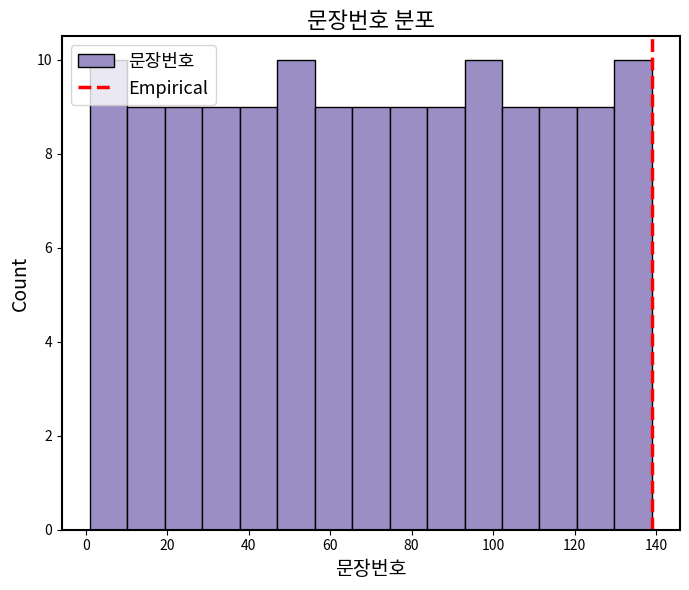

Reading left to right, transcribe this chart: for each bar, give the range it covers on the x-axis and its height. Neither the bar edges nor the heights are printed on the chart, so give them approximately, as read against the axes.

1.0 to 10.2: 10
10.2 to 19.4: 9
19.4 to 28.6: 9
28.6 to 37.8: 9
37.8 to 47.0: 9
47.0 to 56.2: 10
56.2 to 65.4: 9
65.4 to 74.6: 9
74.6 to 83.8: 9
83.8 to 93.0: 9
93.0 to 102.2: 10
102.2 to 111.4: 9
111.4 to 120.6: 9
120.6 to 129.8: 9
129.8 to 139.0: 10